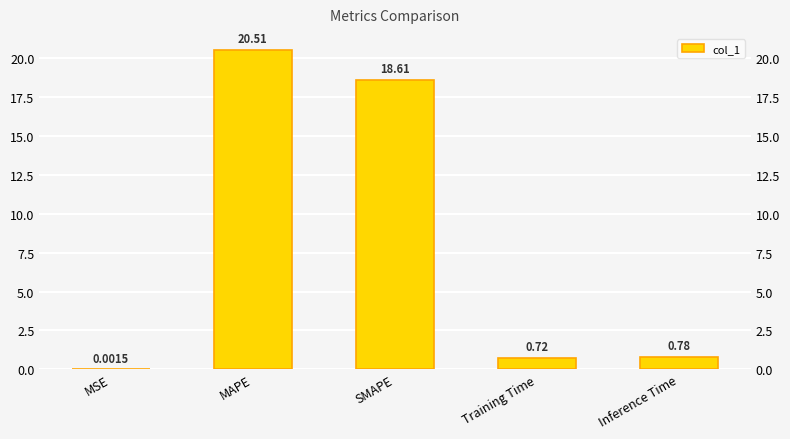

Rank the categories by value from lowest to highest.

MSE, Training Time, Inference Time, SMAPE, MAPE